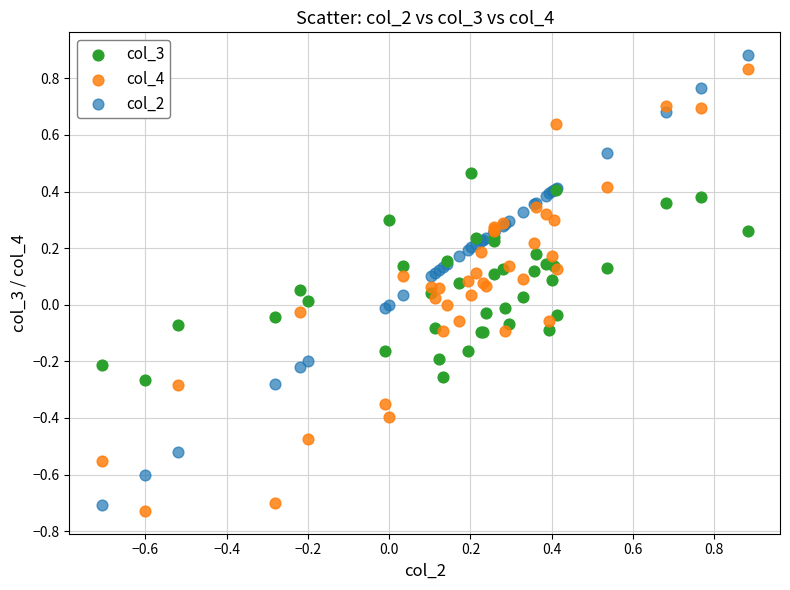

Which series contains the highest Y value?

col_2